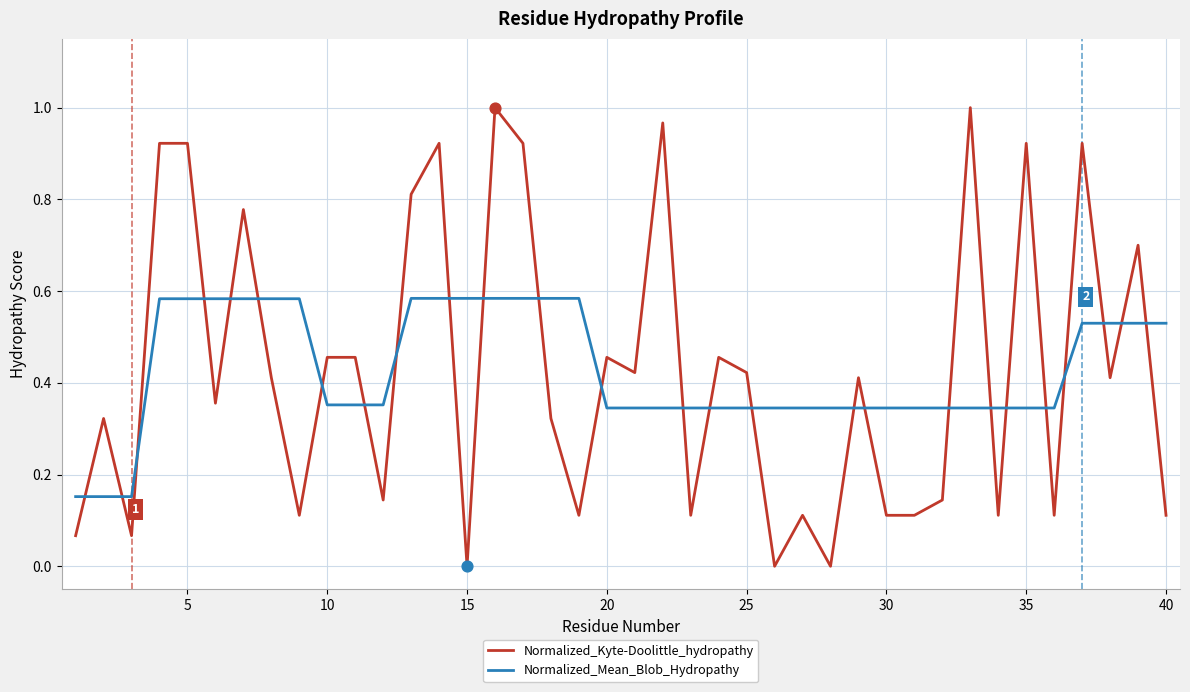

True or false: Normalized_Kyte-Doolittle_hydropathy and Normalized_Mean_Blob_Hydropathy intersect in this chart.

True